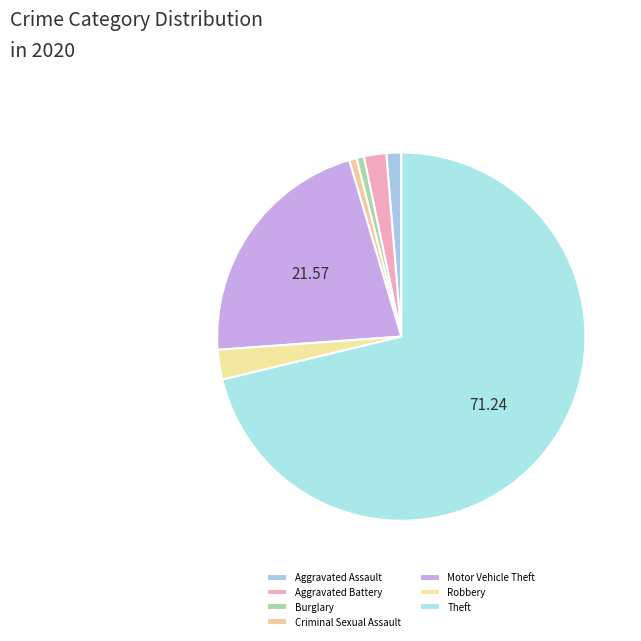

Rank the categories by value from highest to lowest.

Theft, Motor Vehicle Theft, Robbery, Aggravated Battery, Aggravated Assault, Burglary, Criminal Sexual Assault